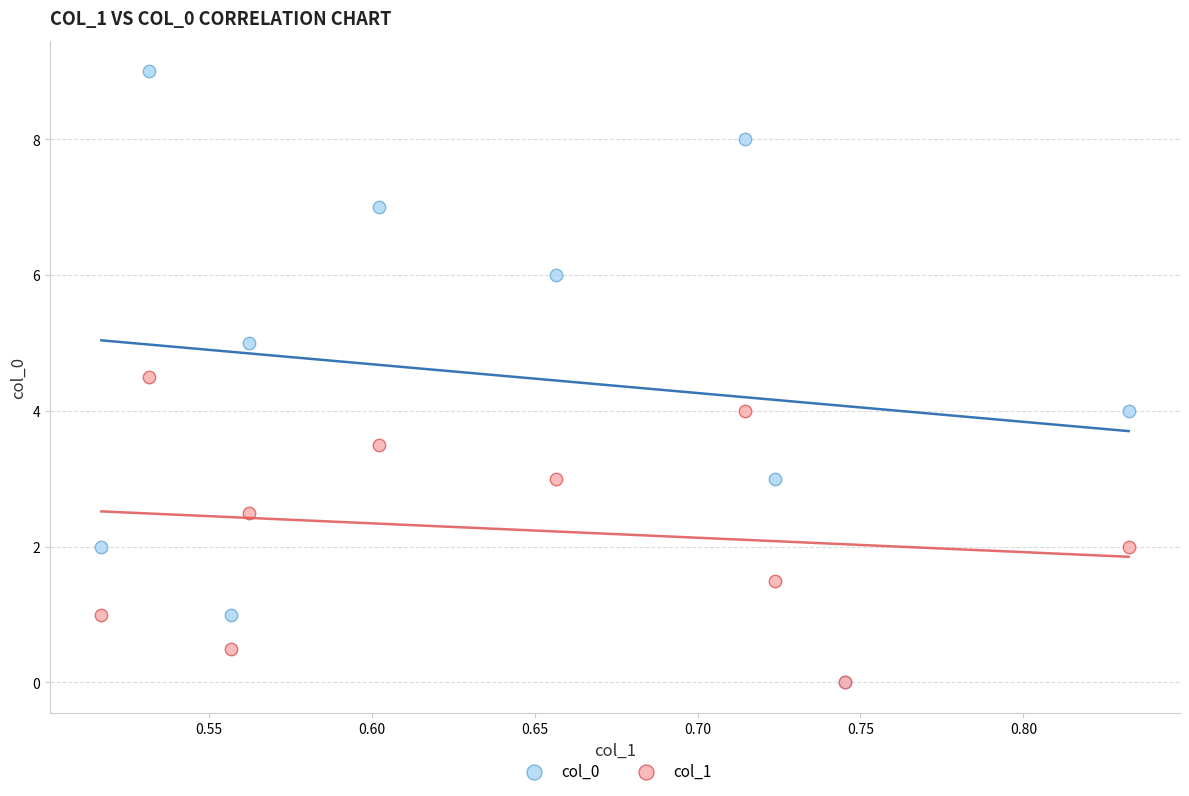

Which series reaches the maximum Y coordinate?

col_0